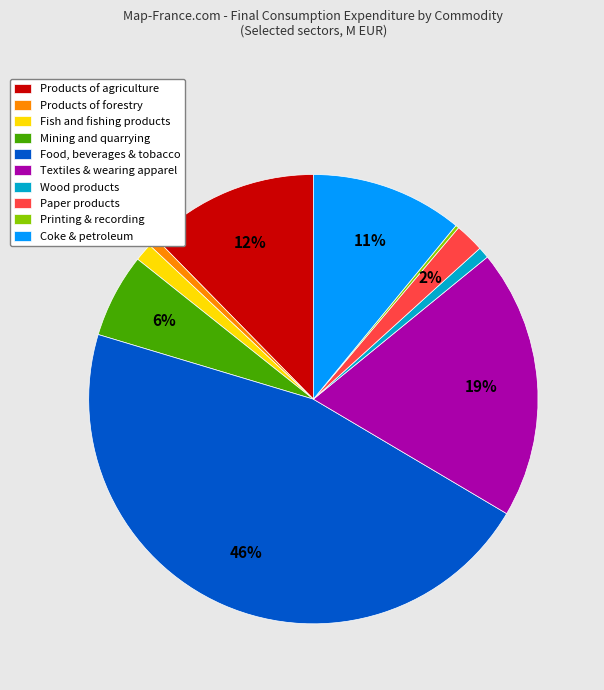

Is it true that Textiles & wearing apparel is 19% of the pie?

True